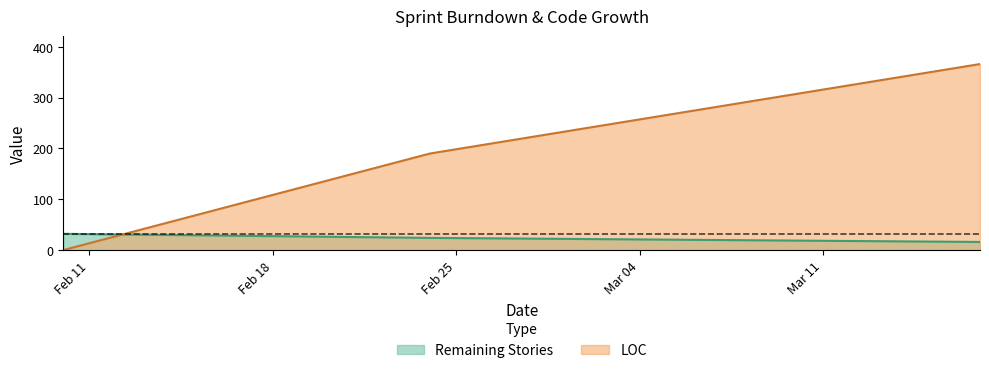

True or false: Remaining Stories has a value of 16 at 2019-03-17.

True